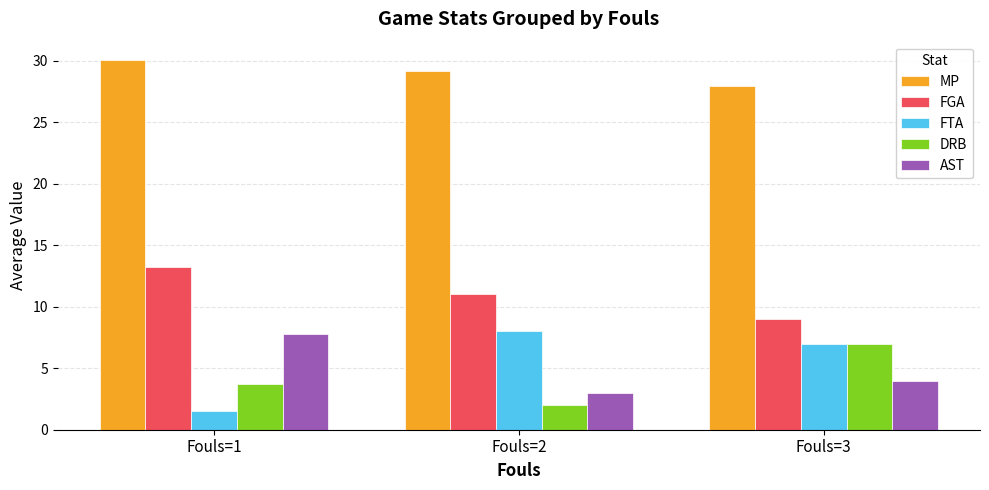

The FGA series shows 17.7 at Fouls=2. True or false?

False